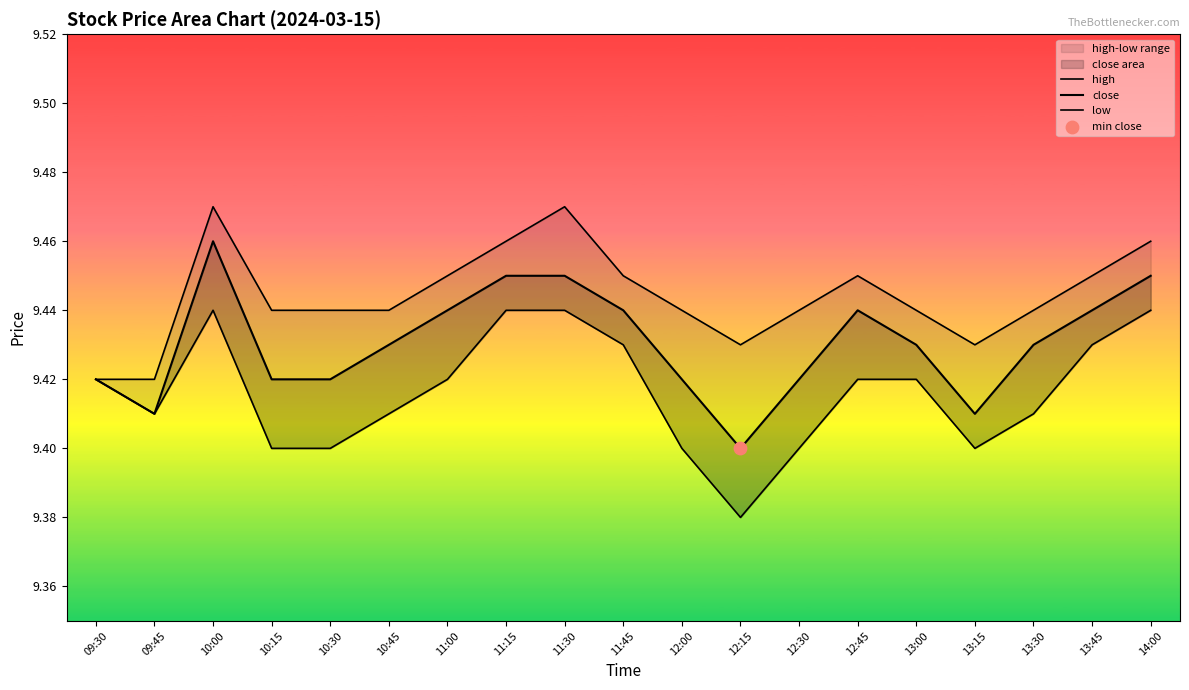

Which series has the largest total across all categories?

high